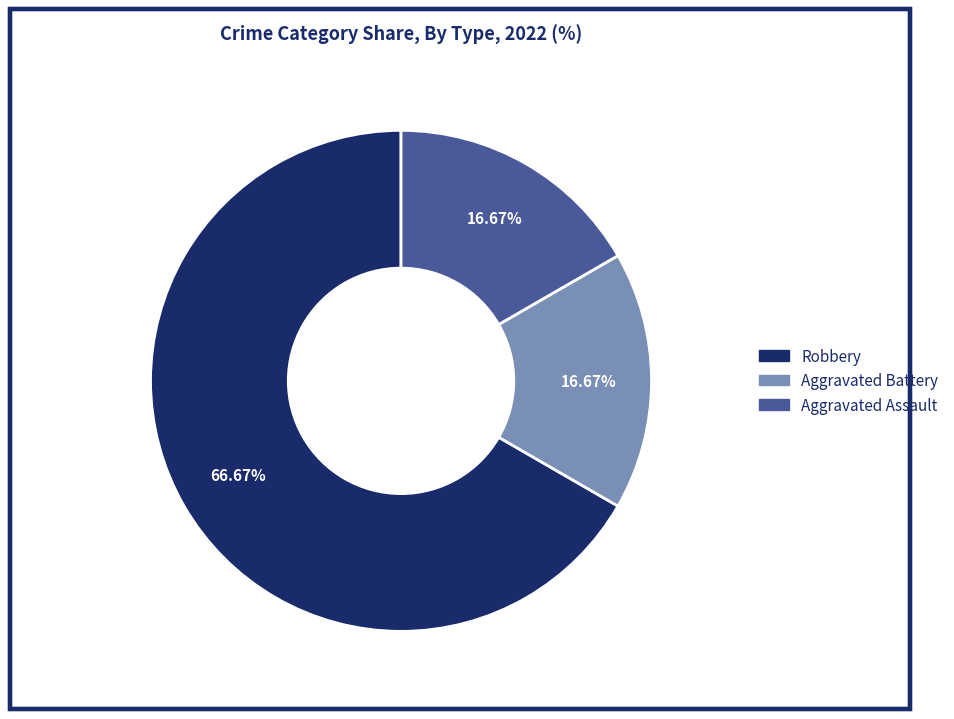

True or false: Robbery accounts for 53% of the total.

False